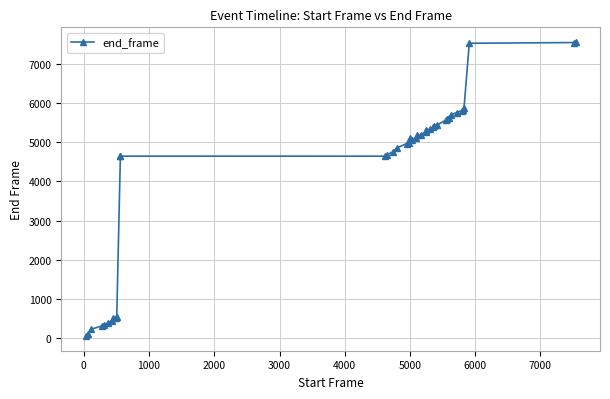

Reading left to right, transcribe all the data shown in this chart.

55	95	228	316	341	390	439	503	502	541	4642	4642	4641	4674	4753	4856	4962	4987	5105	5049	5109	5172	5179	5255	5316	5322	5376	5420	5430	5571	5600	5619	5693	5753	5803	5831	5866	7521	7539	7552